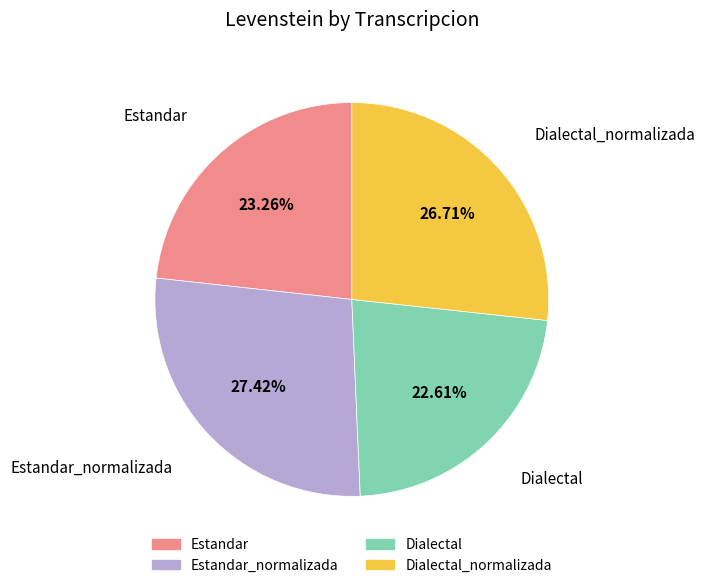

Count the number of slices in the pie.

4